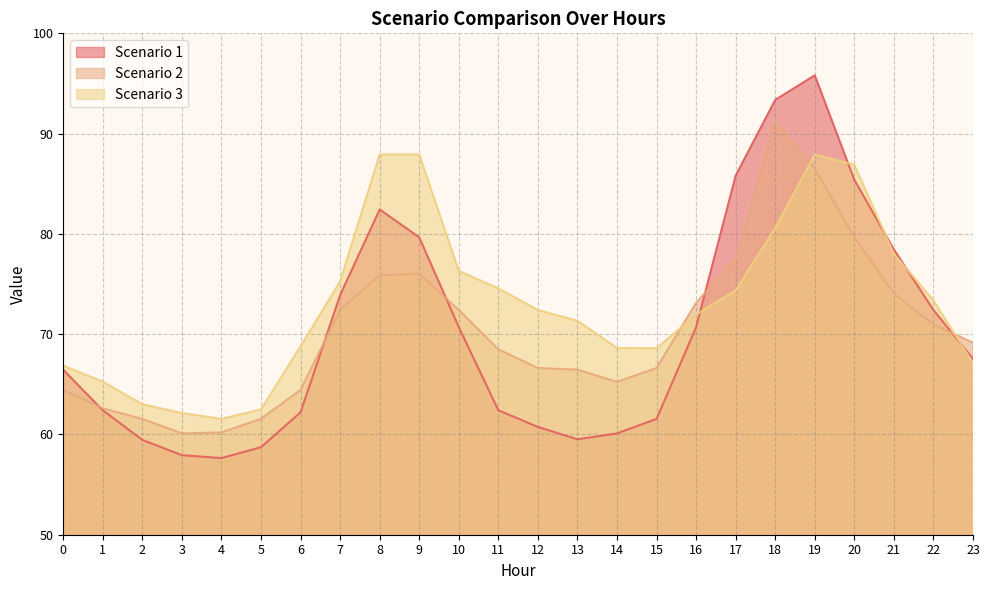

Between 9 and 5, which is larger?

9